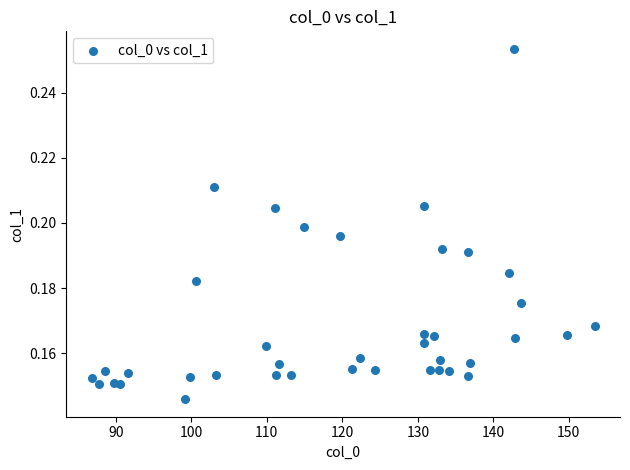

What is the range of X values (max minus min)?

66.6